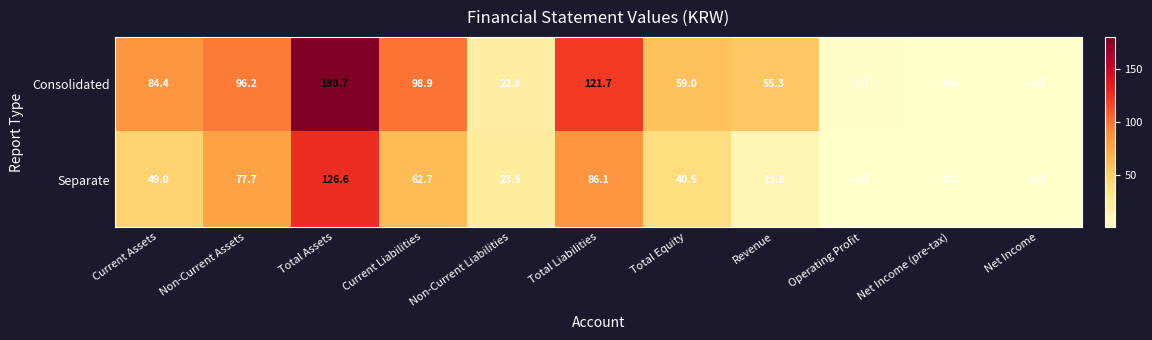

What is the difference between the second highest and minimum values in the Consolidated series?

121.2